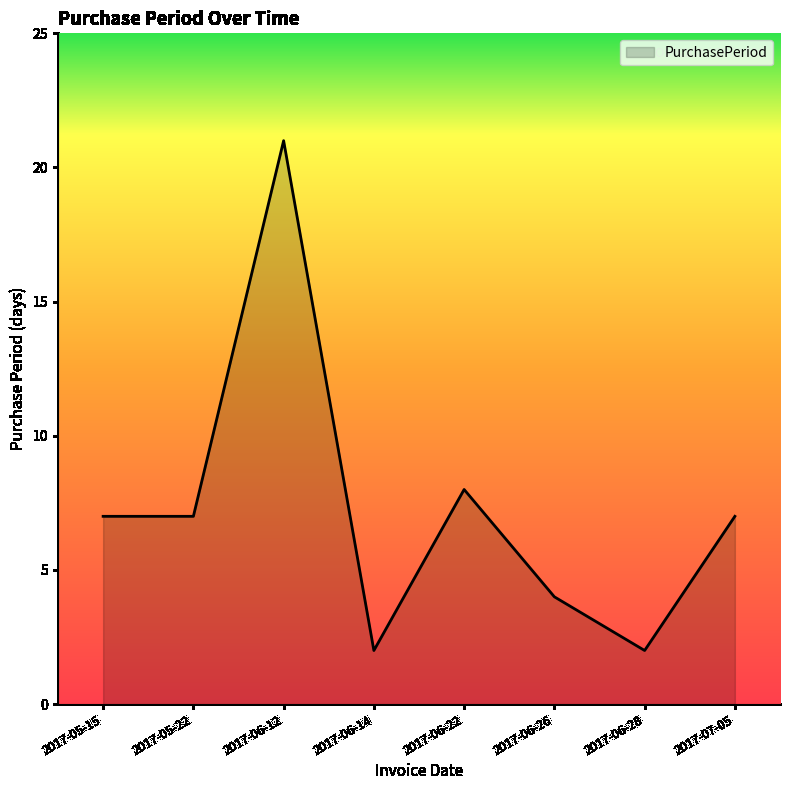

What is the difference between the maximum and minimum values?

19